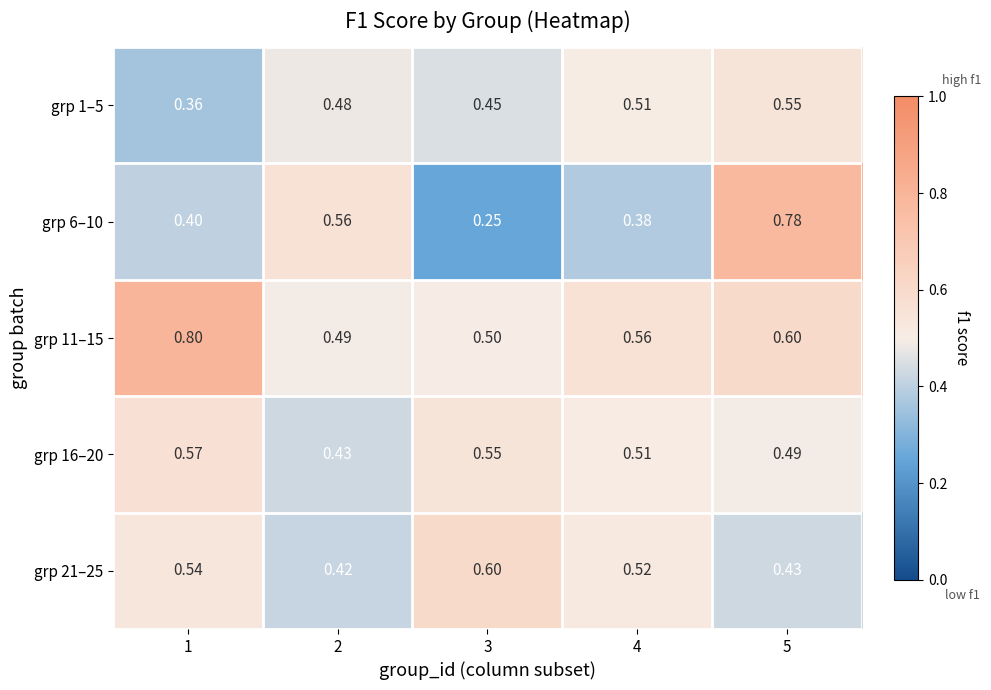

Count the number of categories in the chart.

5